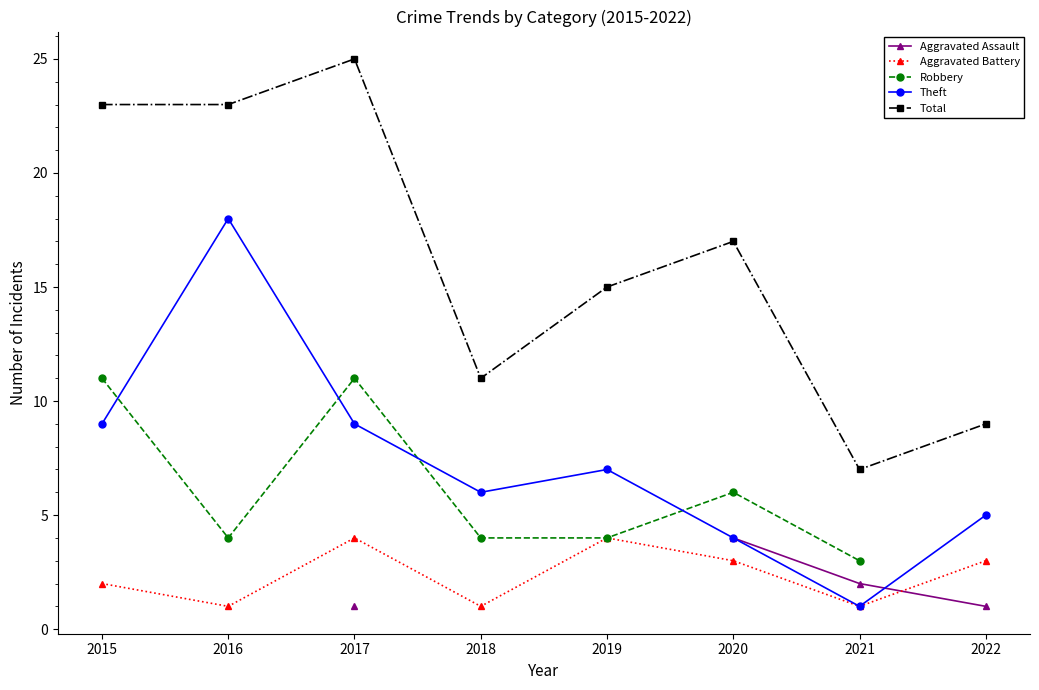

What is the total value across all series at 2017?

50.0